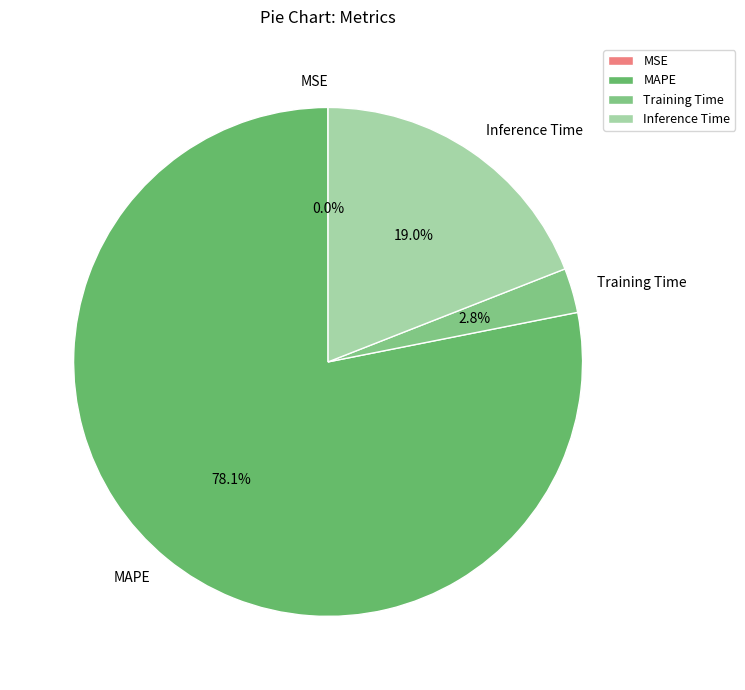

What is the largest slice in the pie chart?

MAPE